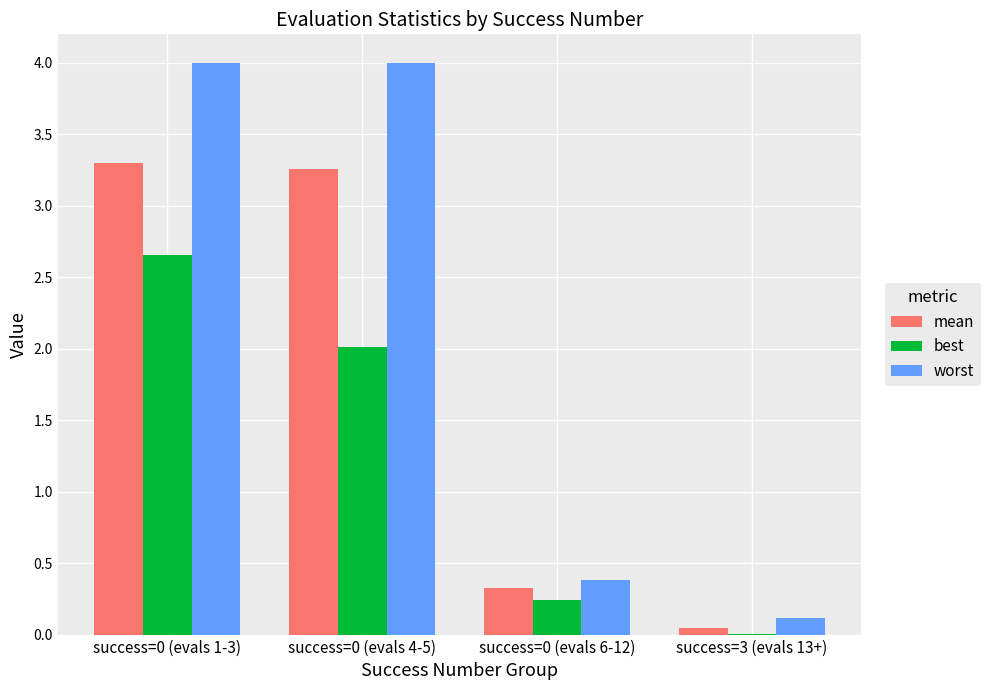

Is it true that worst equals 2.1 at success=0 (evals 4-5)?

False